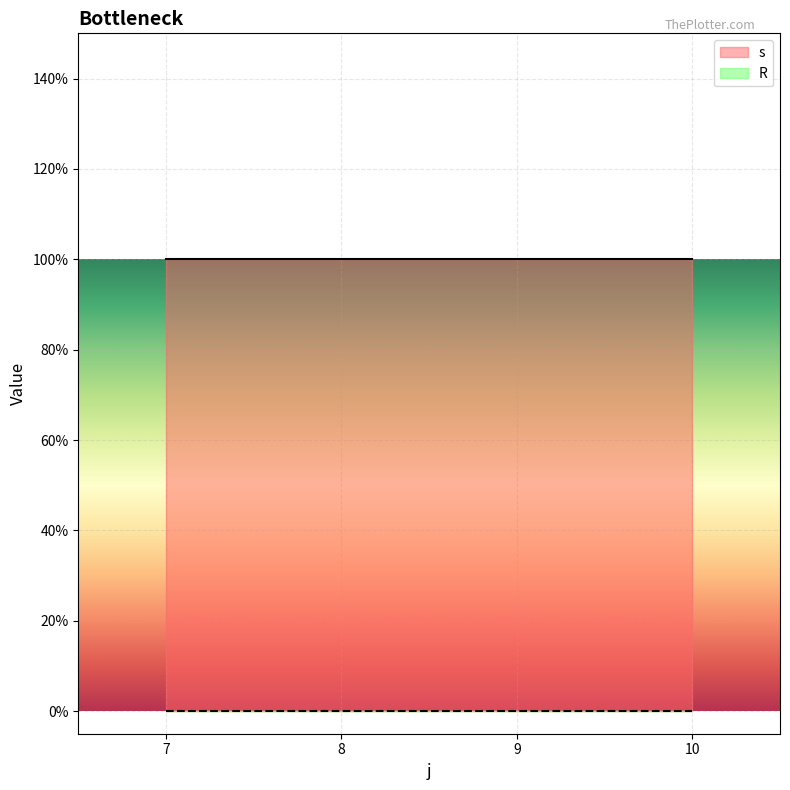

List the labels in order of R value, largest first.

7, 8, 9, 10